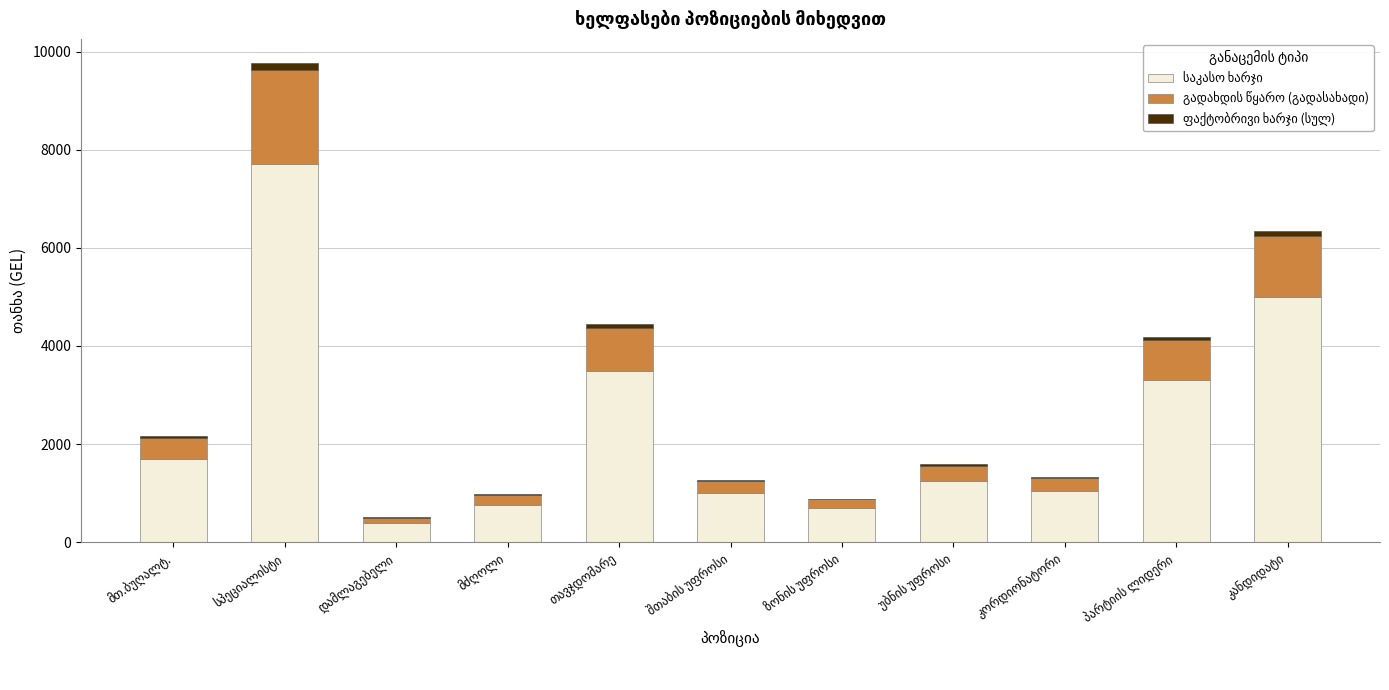

Reading left to right, what are all the values shown in this chart?

საკასო ხარჯი: მთ.ბუღალტ.=1700.0	სპეციალისტი=7700.0	დამლაგებელი=400.0	მძღოლი=770.0	თავჯდომარე=3500.0	შთაბის უფროსი=1000.0	ზონის უფროსი=700.0	უბნის უფროსი=1250.0	კორდიონატორი=1050.0	პარტიის ლიდერი=3300.0	კანდიდატი=5000.0
გადახდის წყარო (გადასახადი): მთ.ბუღალტ.=425.0	სპეციალისტი=1925.0	დამლაგებელი=100.0	მძღოლი=192.5	თავჯდომარე=875.0	შთაბის უფროსი=250.0	ზონის უფროსი=175.0	უბნის უფროსი=313.0	კორდიონატორი=263.0	პარტიის ლიდერი=825.0	კანდიდატი=1250.0
ფაქტობრივი ხარჯი (სულ): მთ.ბუღალტ.=31.9	სპეციალისტი=144.4	დამლაგებელი=7.5	მძღოლი=14.4	თავჯდომარე=65.6	შთაბის უფროსი=18.8	ზონის უფროსი=13.1	უბნის უფროსი=23.4	კორდიონატორი=19.7	პარტიის ლიდერი=61.9	კანდიდატი=93.8